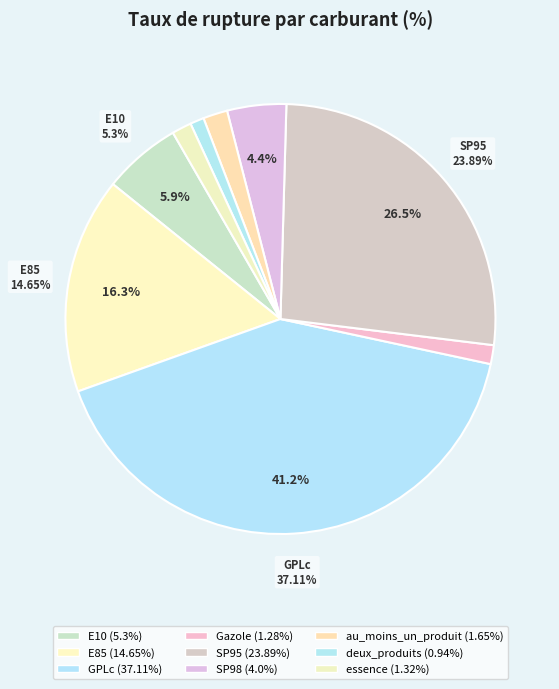

Which slice is the smallest?

deux_produits